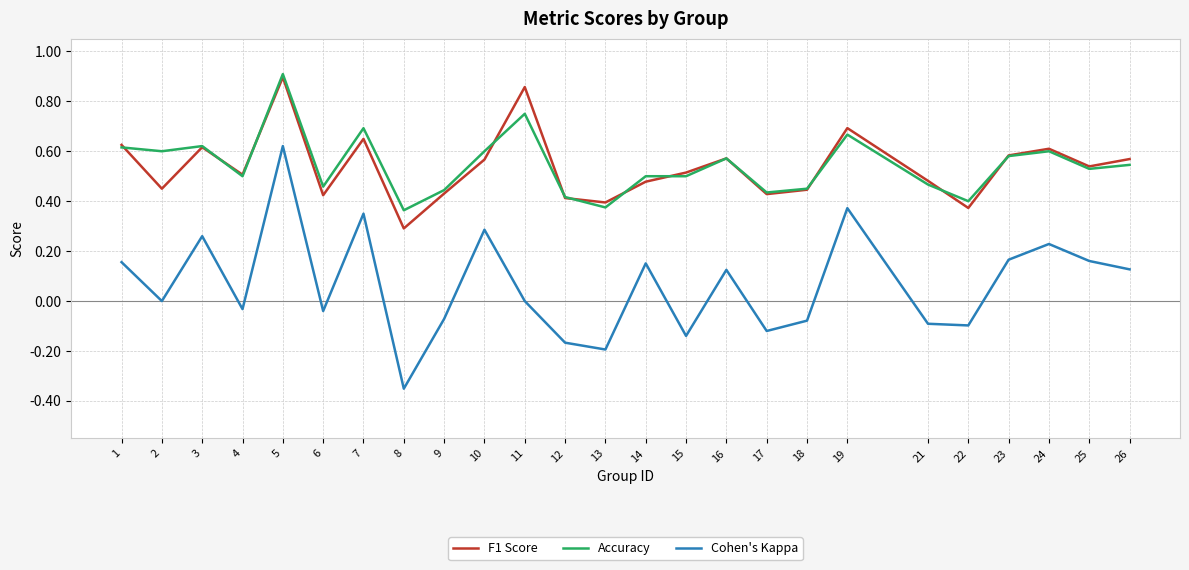

Which series has the widest spread of values?

Cohen's Kappa